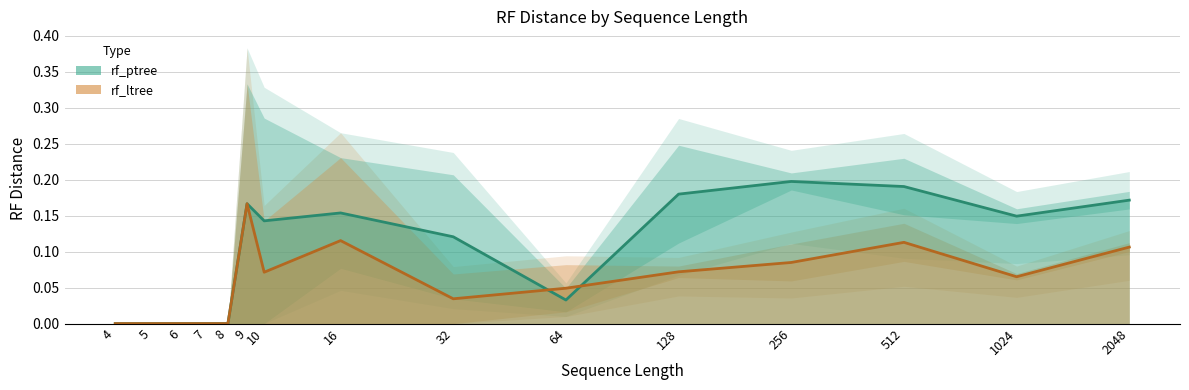

True or false: rf_ptree (mean) has more than 1 interior local peaks.

True